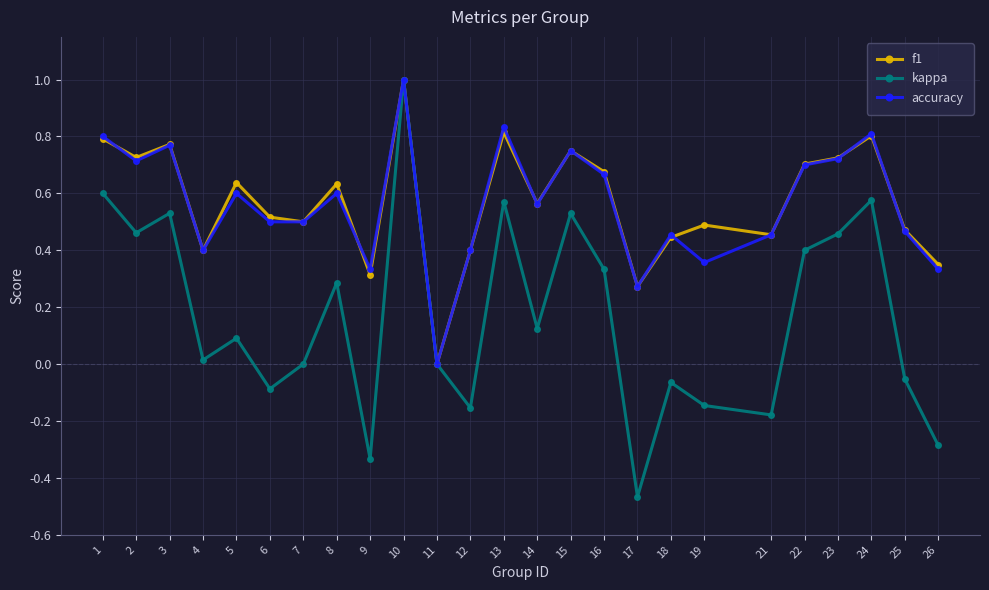

Which series has the widest spread of values?

kappa